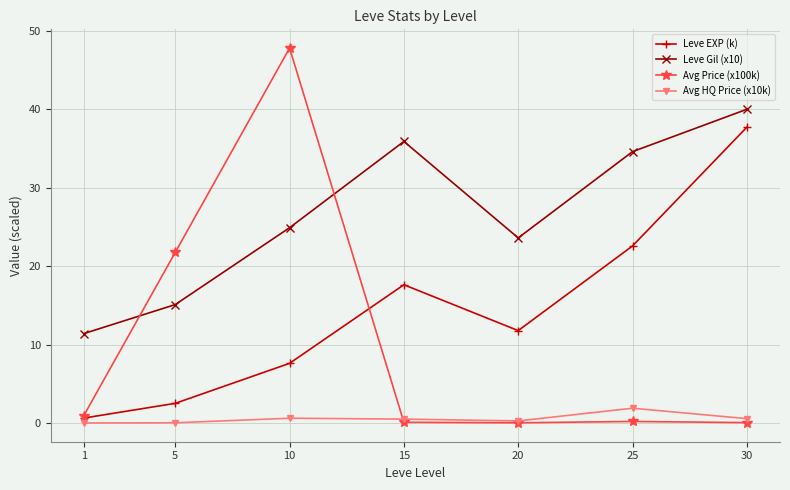

Between 5 and 15, which series saw the biggest shift?

Avg Price (x100k)